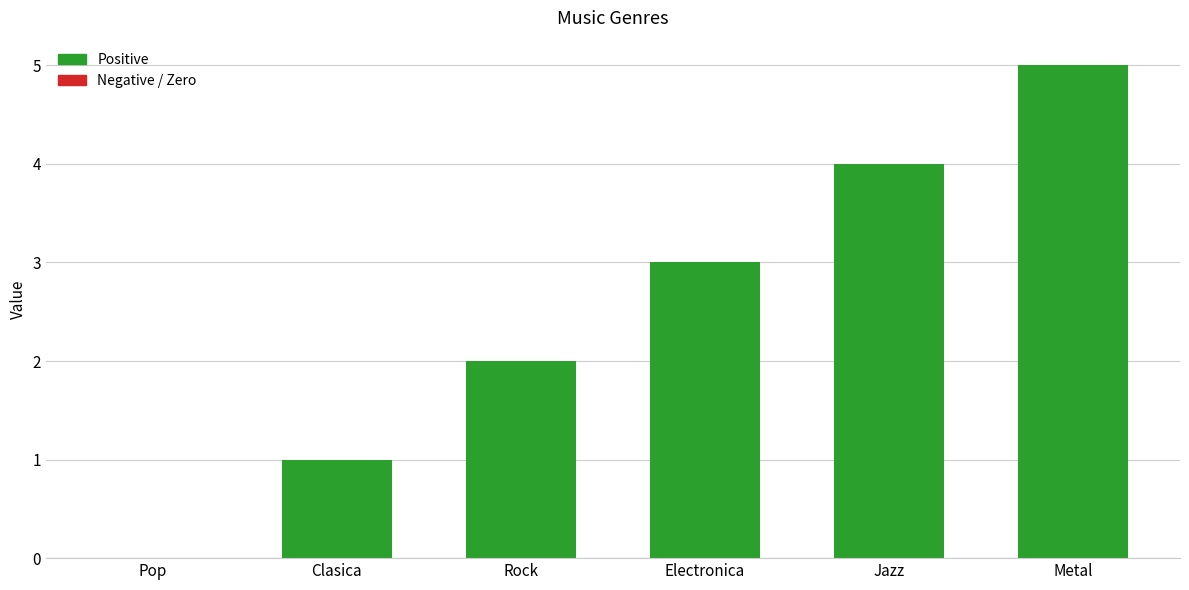

The chart shows a value of 3 at Electronica. True or false?

True